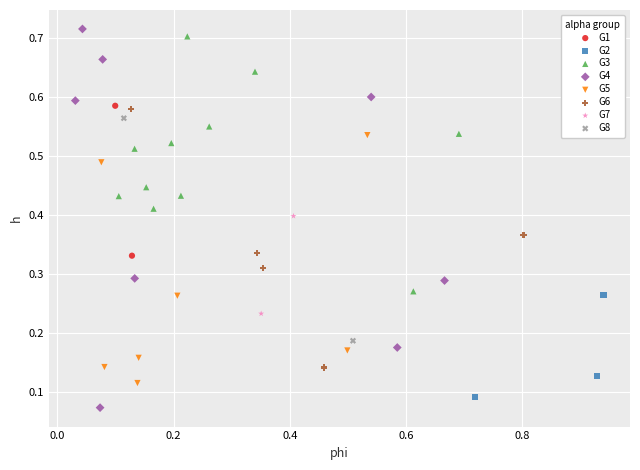

What are all the series names shown in the legend?

G1, G2, G3, G4, G5, G6, G7, G8